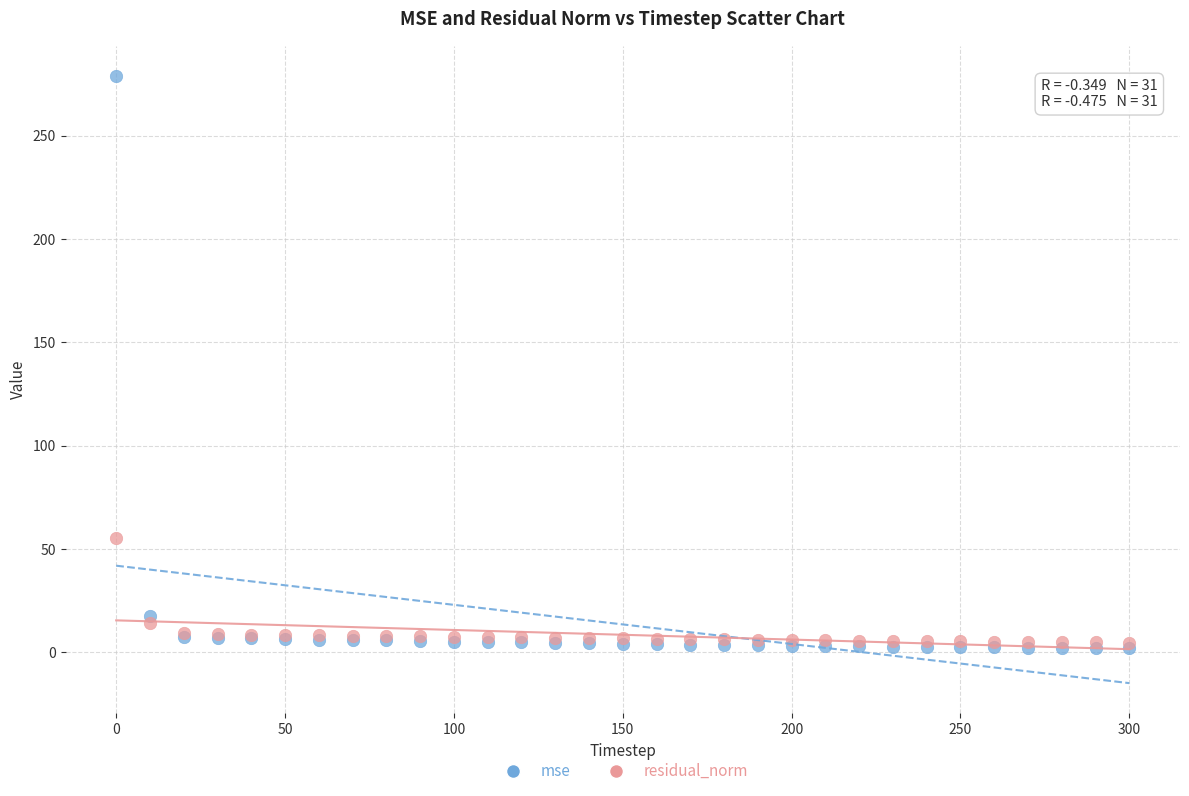

Which series has the largest Y range (max minus min)?

mse